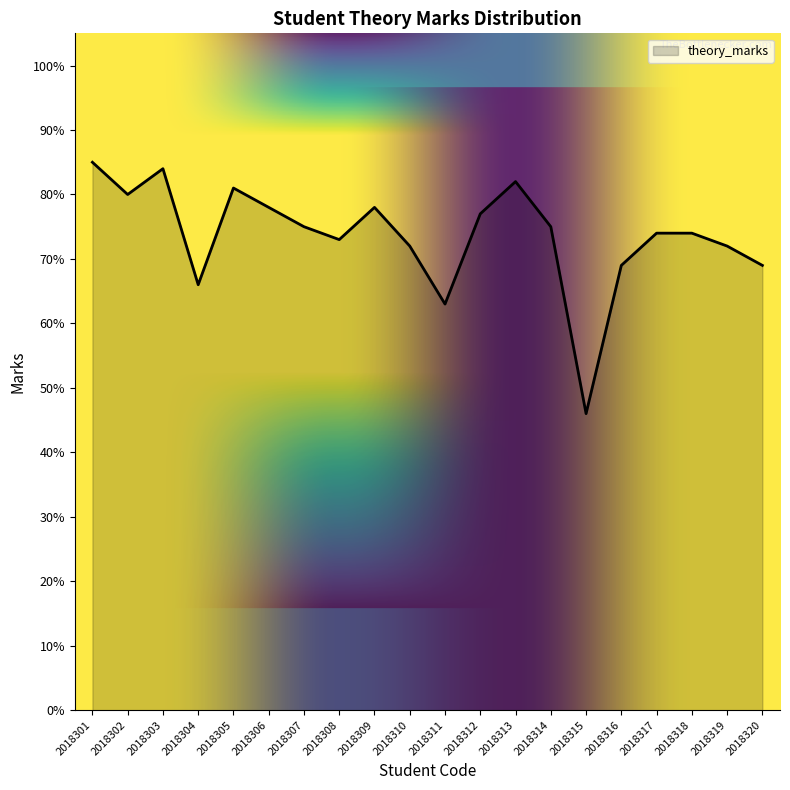

At which category does the data reach its first local valley?

2018302